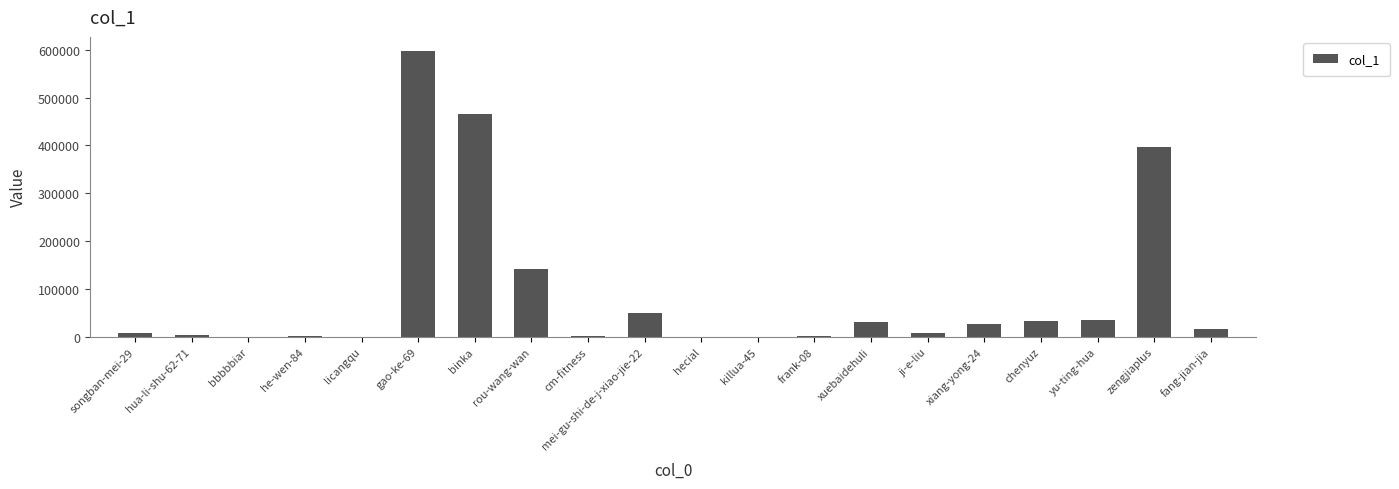

Where does the data first go above 16848?

gao-ke-69